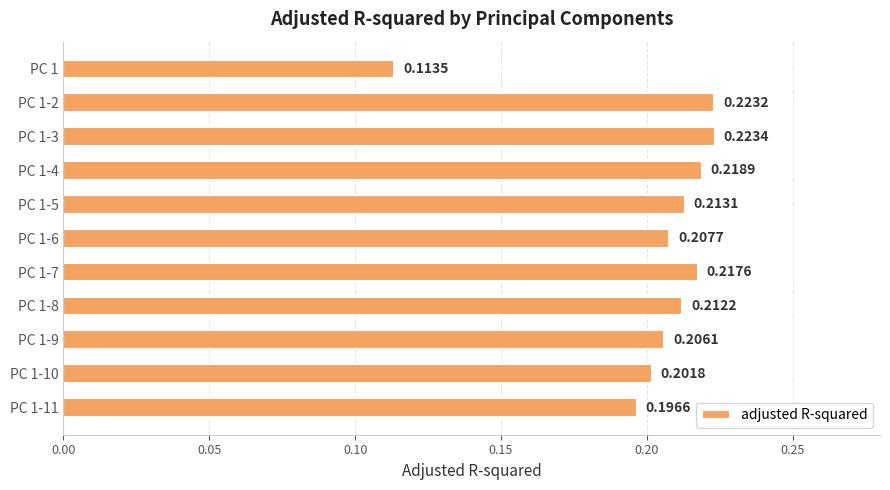

Are the bars grouped side by side (vs. stacked)?

No